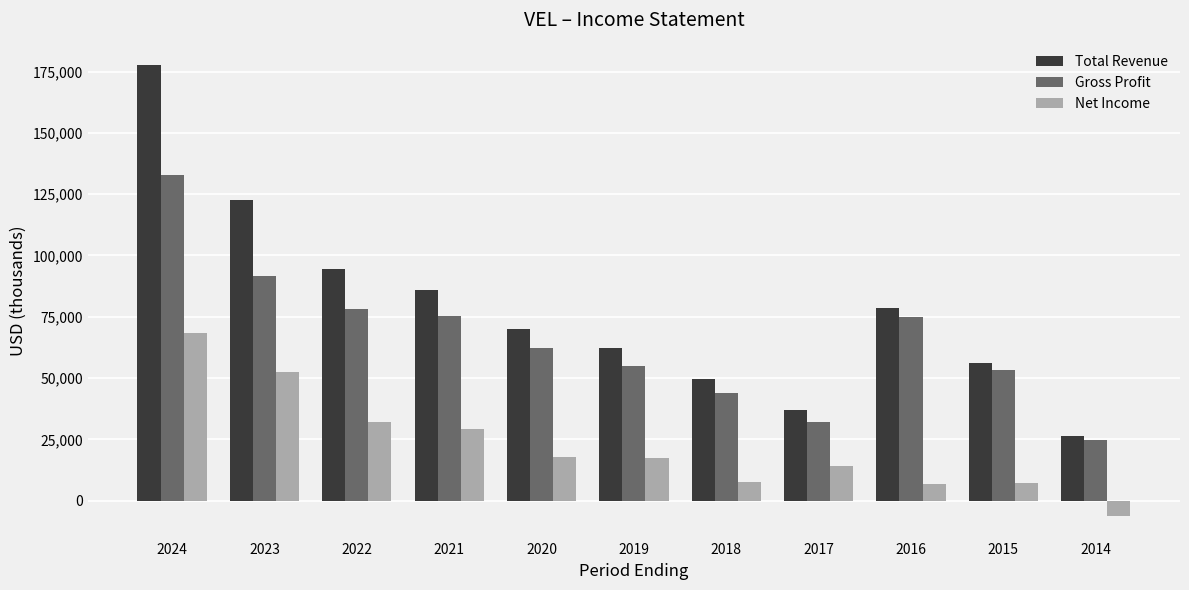

What is the maximum value for Net Income?

68400